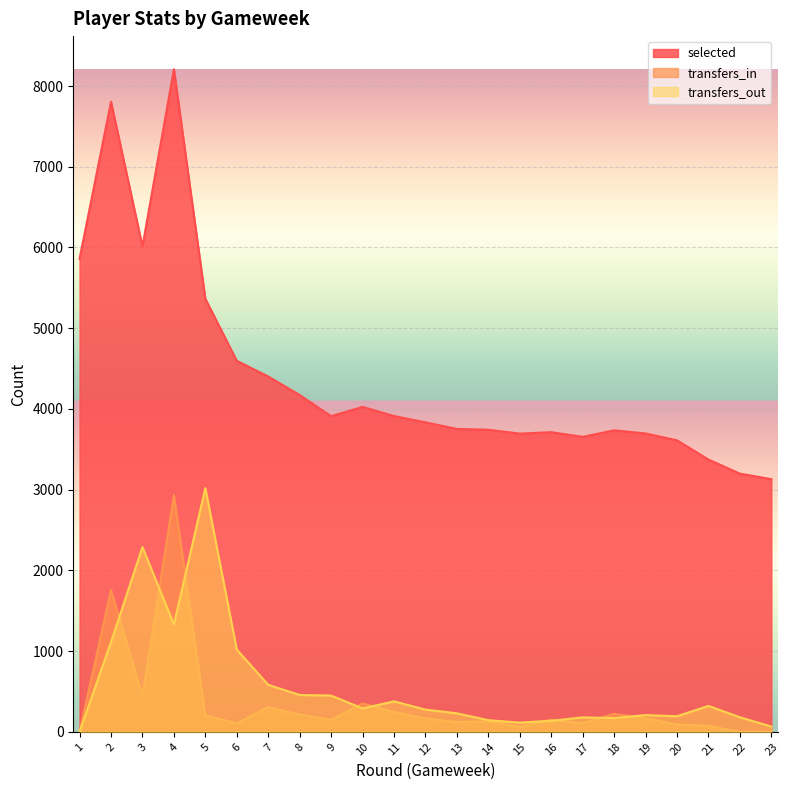

What value does the selected series have at 13, to the nearest 100?

3800